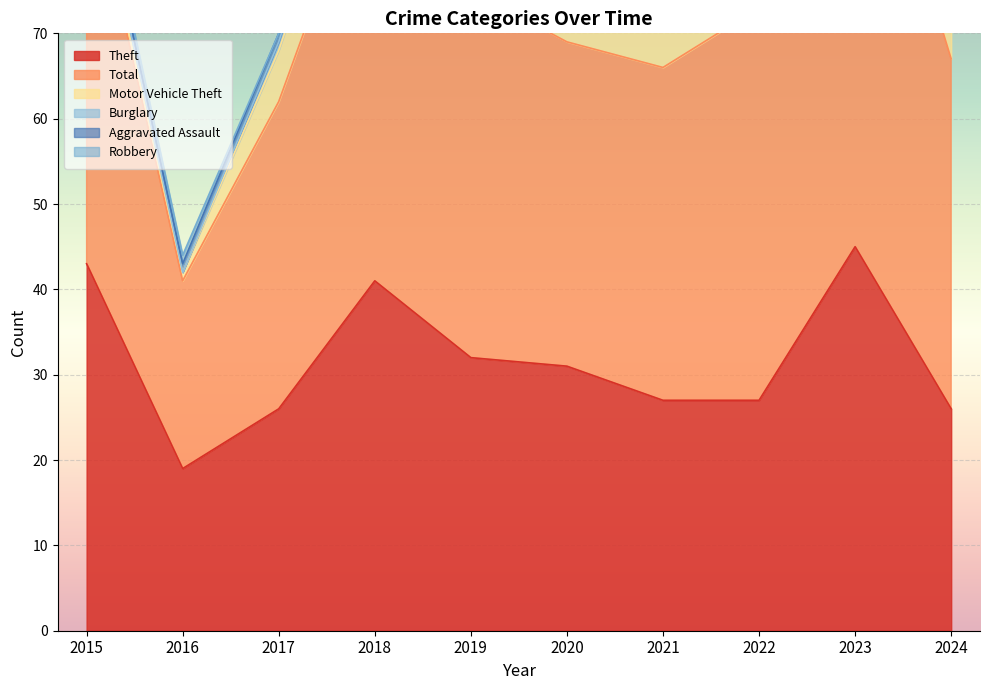

Which category has the highest value across all series?

2023